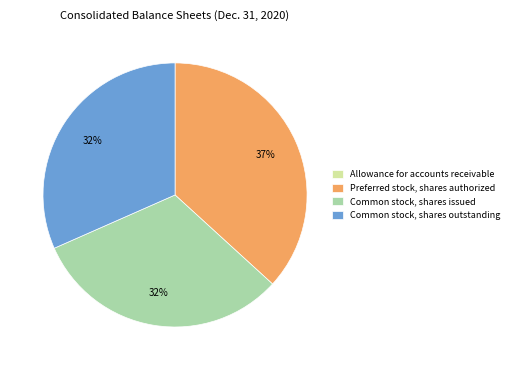

To the nearest percent, what is the average slice percentage?

25%